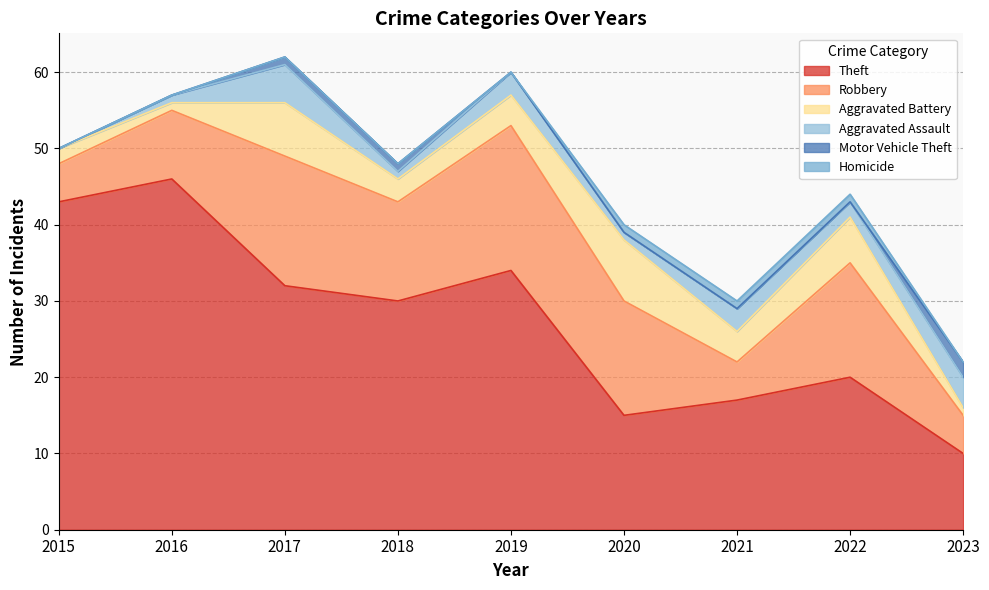

Reading right to left, transcribe all the data shown in this chart.

Theft: 2023=10	2022=20	2021=17	2020=15	2019=34	2018=30	2017=32	2016=46	2015=43
Robbery: 2023=5	2022=15	2021=5	2020=15	2019=19	2018=13	2017=17	2016=9	2015=5
Aggravated Battery: 2023=1	2022=6	2021=4	2020=8	2019=4	2018=3	2017=7	2016=1	2015=2
Aggravated Assault: 2023=4	2022=2	2021=3	2020=1	2019=3	2018=1	2017=5	2016=1	2015=0
Motor Vehicle Theft: 2023=2	2022=0	2021=0	2020=0	2019=0	2018=1	2017=1	2016=0	2015=0
Homicide: 2023=0	2022=1	2021=1	2020=1	2019=0	2018=0	2017=0	2016=0	2015=0